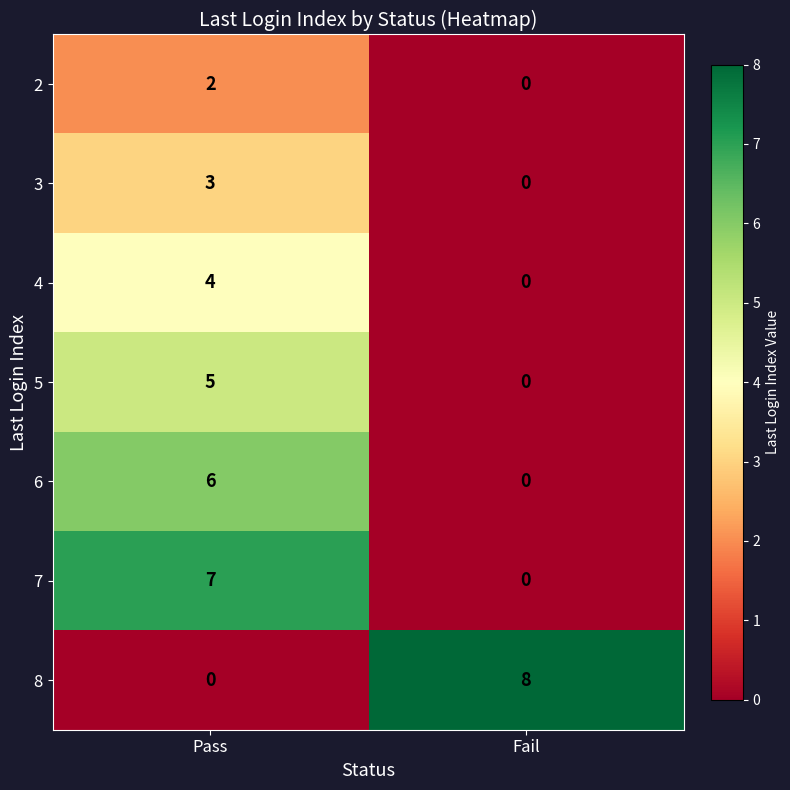

Reading left to right, what are all the values shown in this chart?

2: 2	0
3: 3	0
4: 4	0
5: 5	0
6: 6	0
7: 7	0
8: 0	8